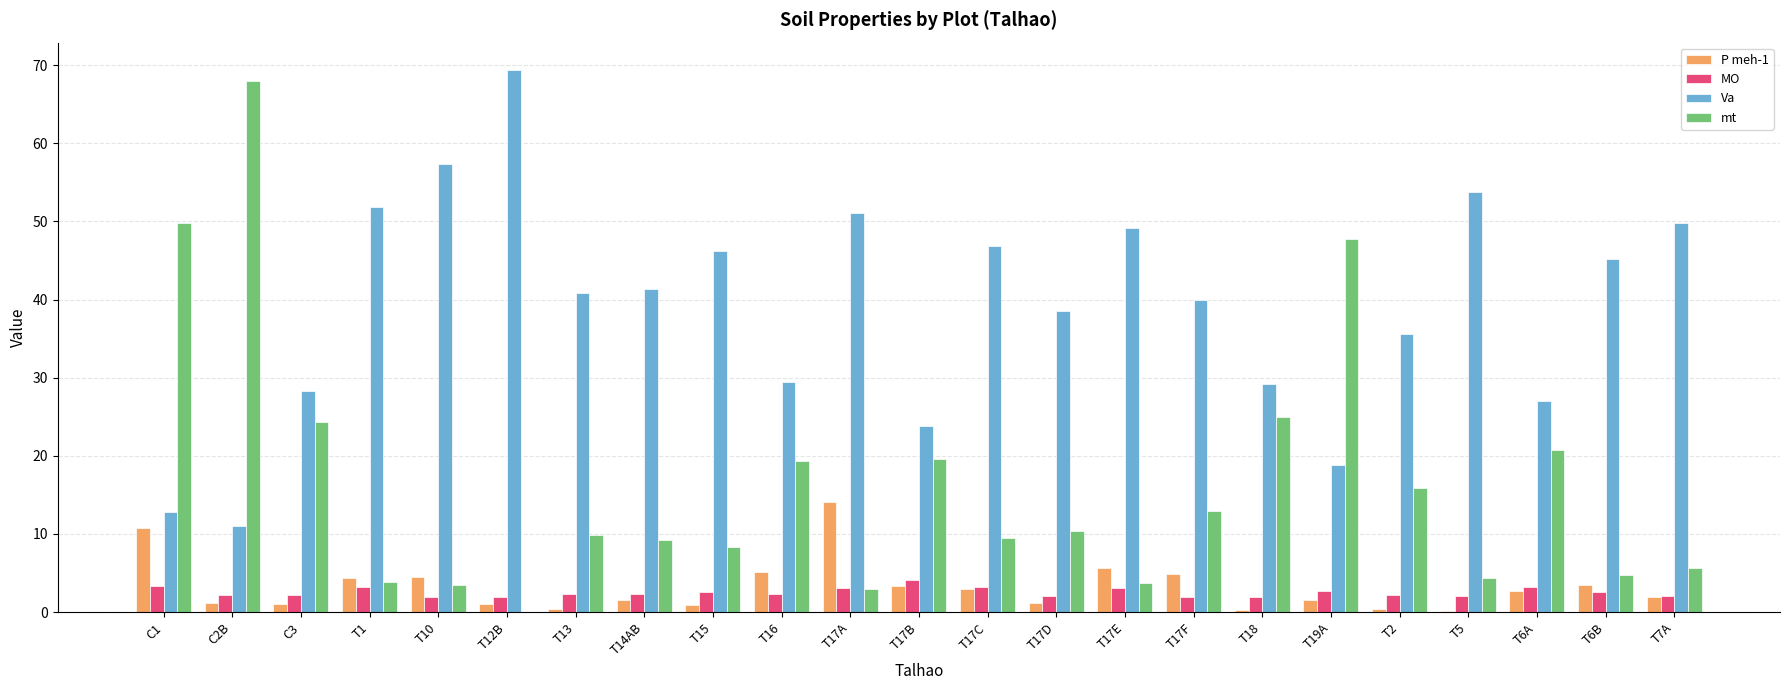

Is it true that P meh-1 equals 3.0 at T17C?

True